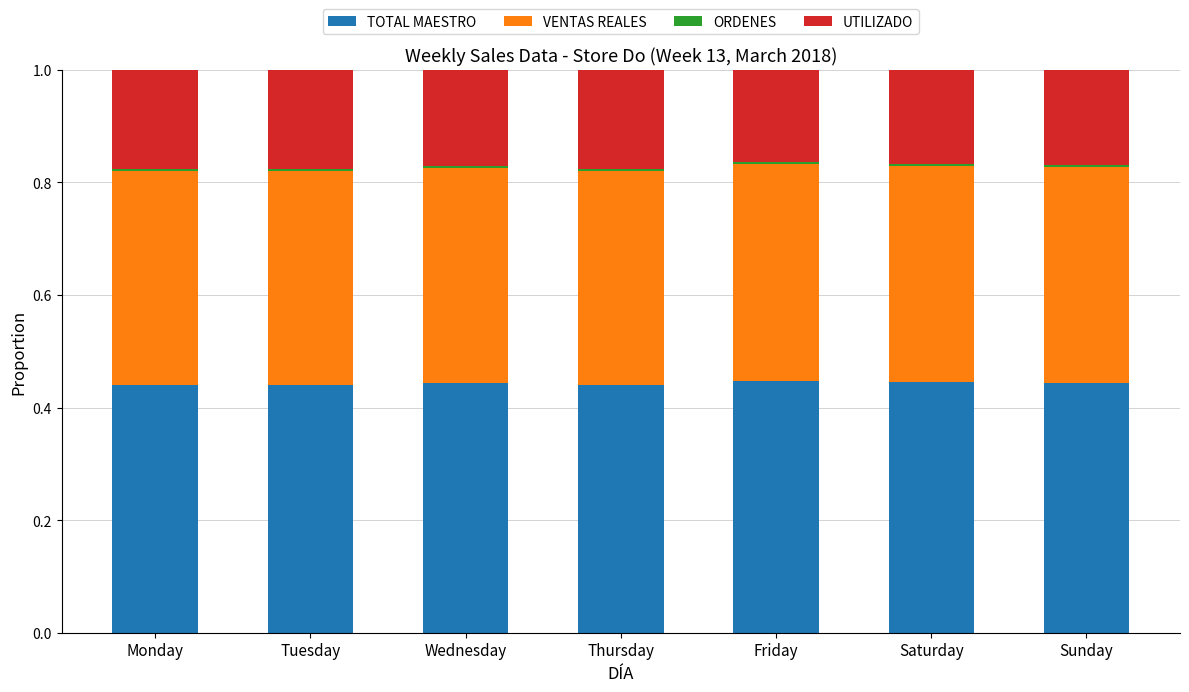

True or false: TOTAL MAESTRO has a value of 0.6 at Thursday.

False